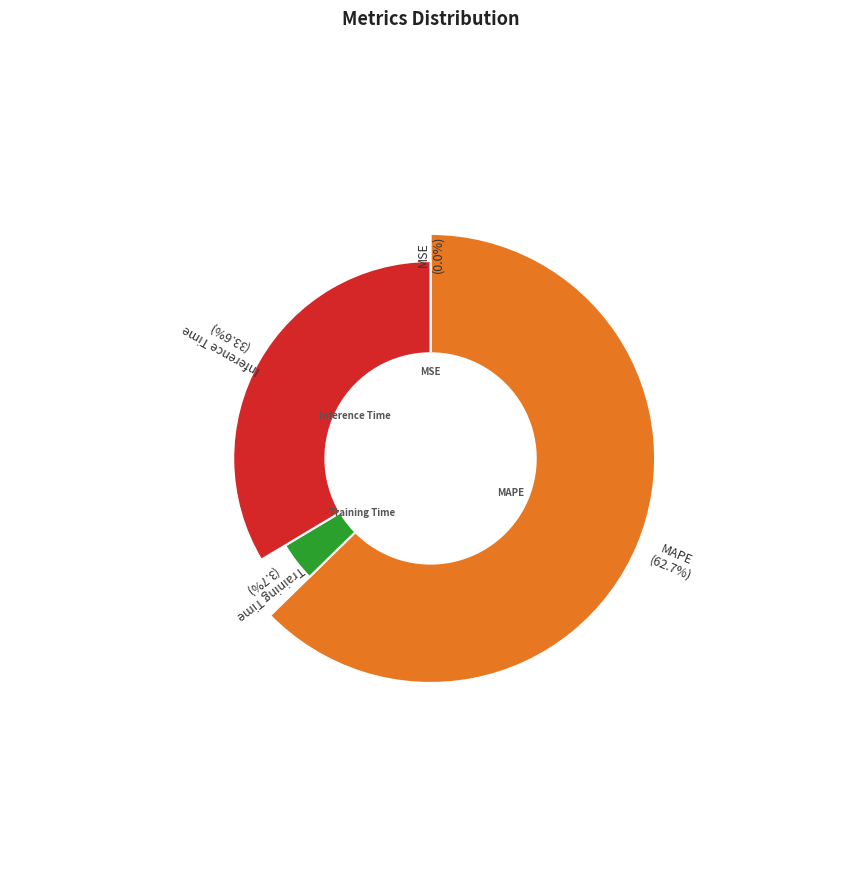

Which slice is the smallest?

MSE